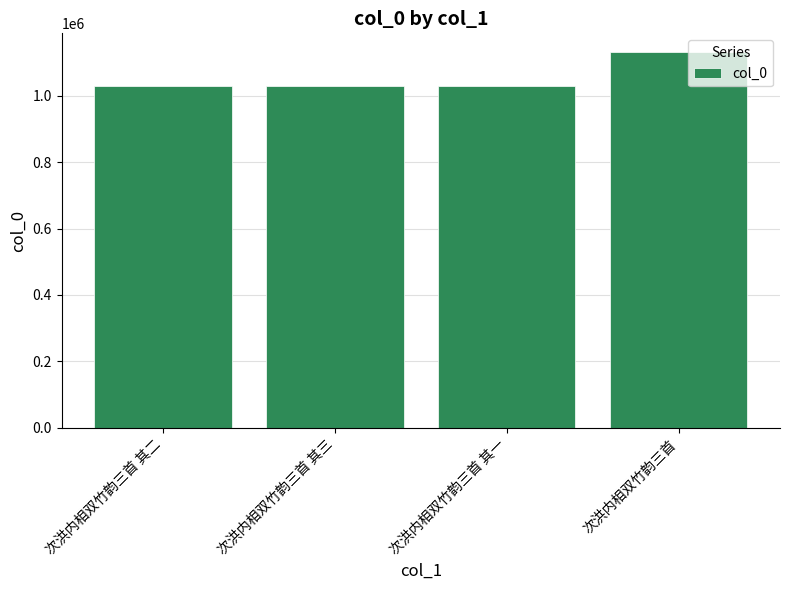

What is the ratio of the value at 次洪内相双竹韵三首 其三 to the value at 次洪内相双竹韵三首 其二?

1.0